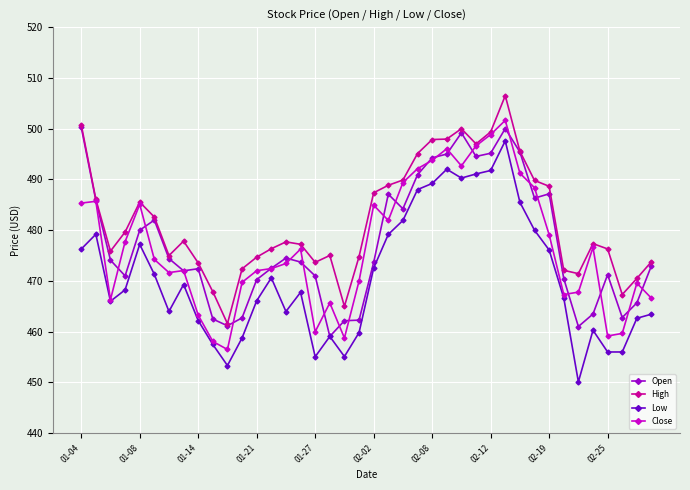

True or false: Low and High cross at least once.

False